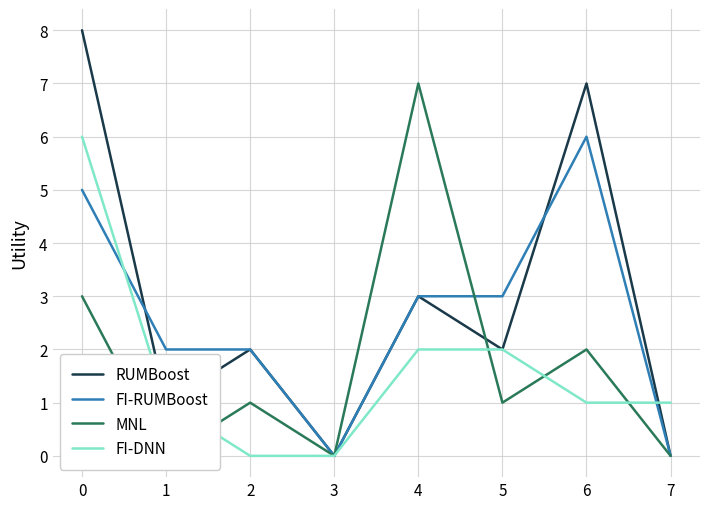

How many times do FI-DNN and FI-RUMBoost cross each other?

2